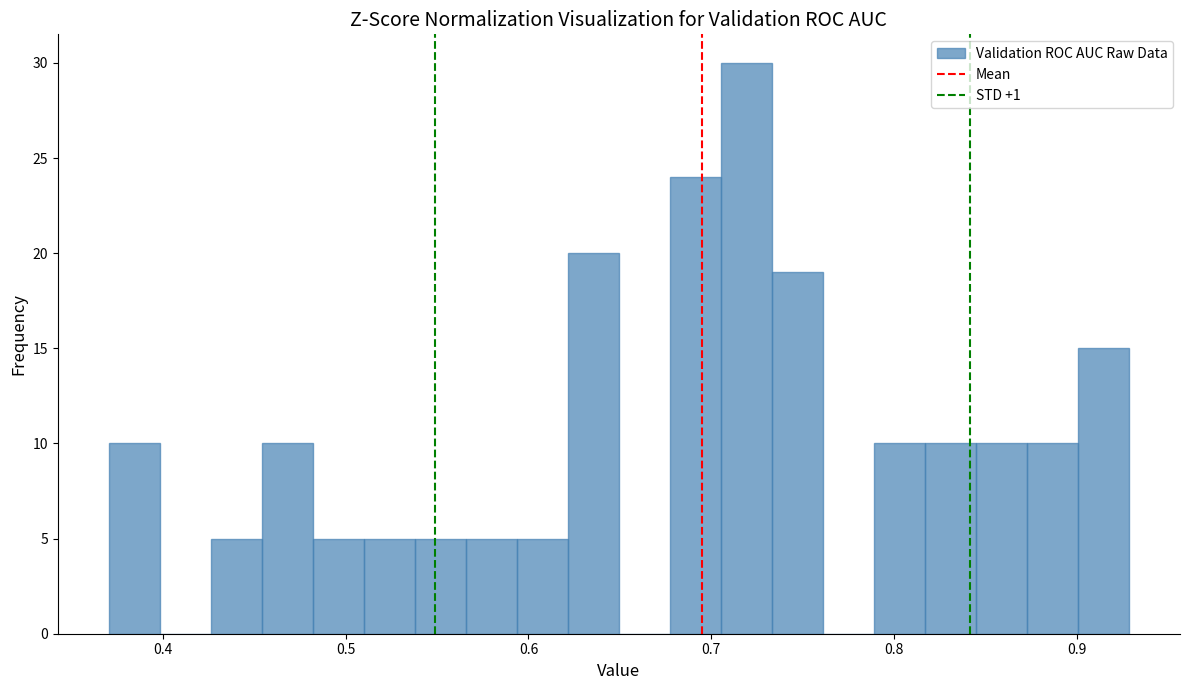

Around what value on the x-axis is the tallest bar? Give the approximate position of its centre, as read against the axis.

0.72